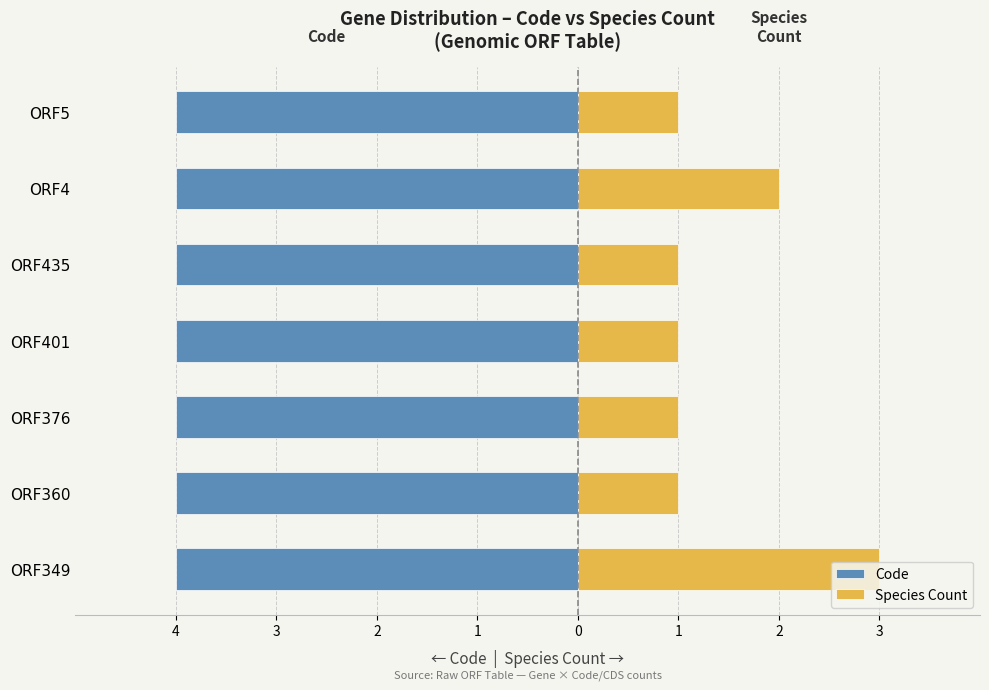

Count the Species Count values in the range 1 to 2.

6